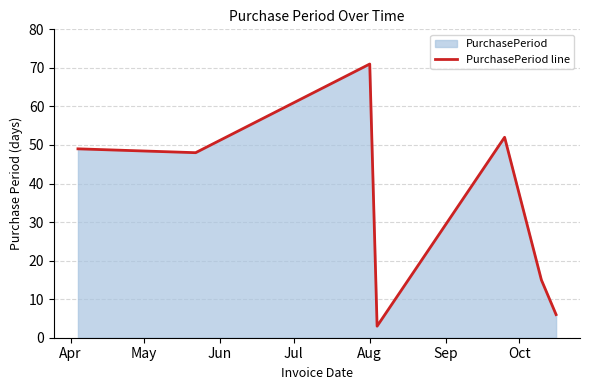

What is the maximum value shown in the chart?

71